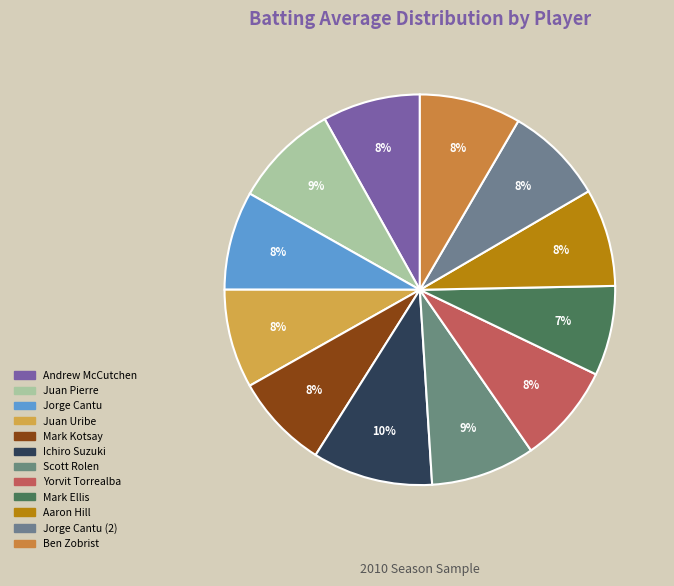

How many segments does this pie chart have?

12